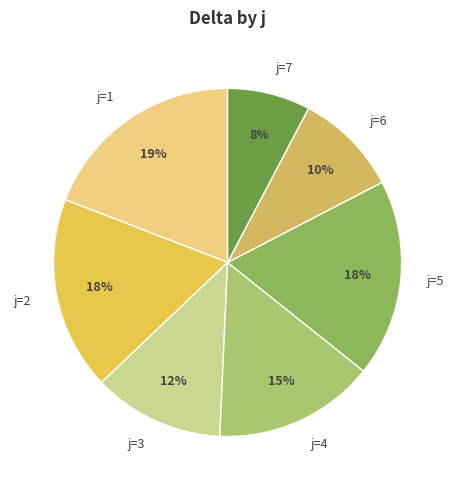

Does any single category account for the majority?

No